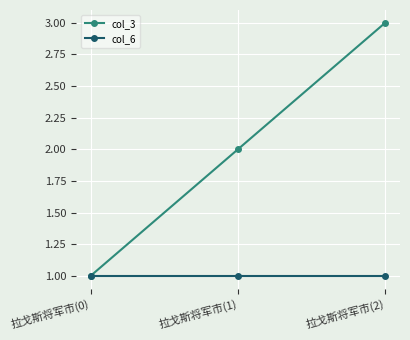

Reading left to right, list all the values displayed in this chart.

col_3: 拉戈斯将军市(0)=1	拉戈斯将军市(1)=2	拉戈斯将军市(2)=3
col_6: 拉戈斯将军市(0)=1	拉戈斯将军市(1)=1	拉戈斯将军市(2)=1